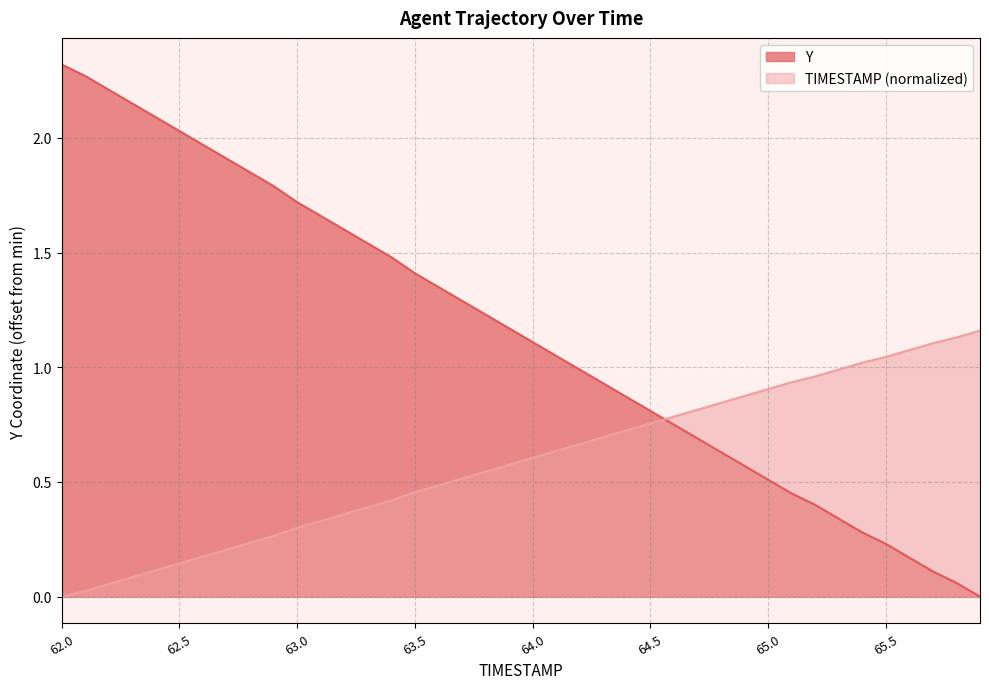

How many lines are shown in the chart?

2